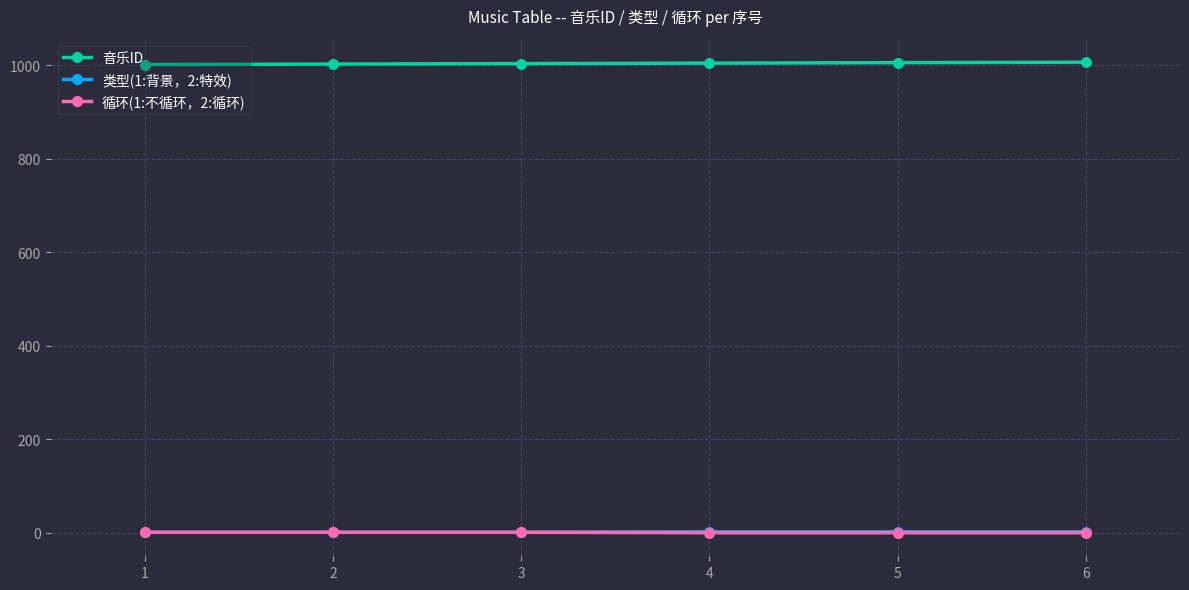

Which series has the largest total across all categories?

音乐ID